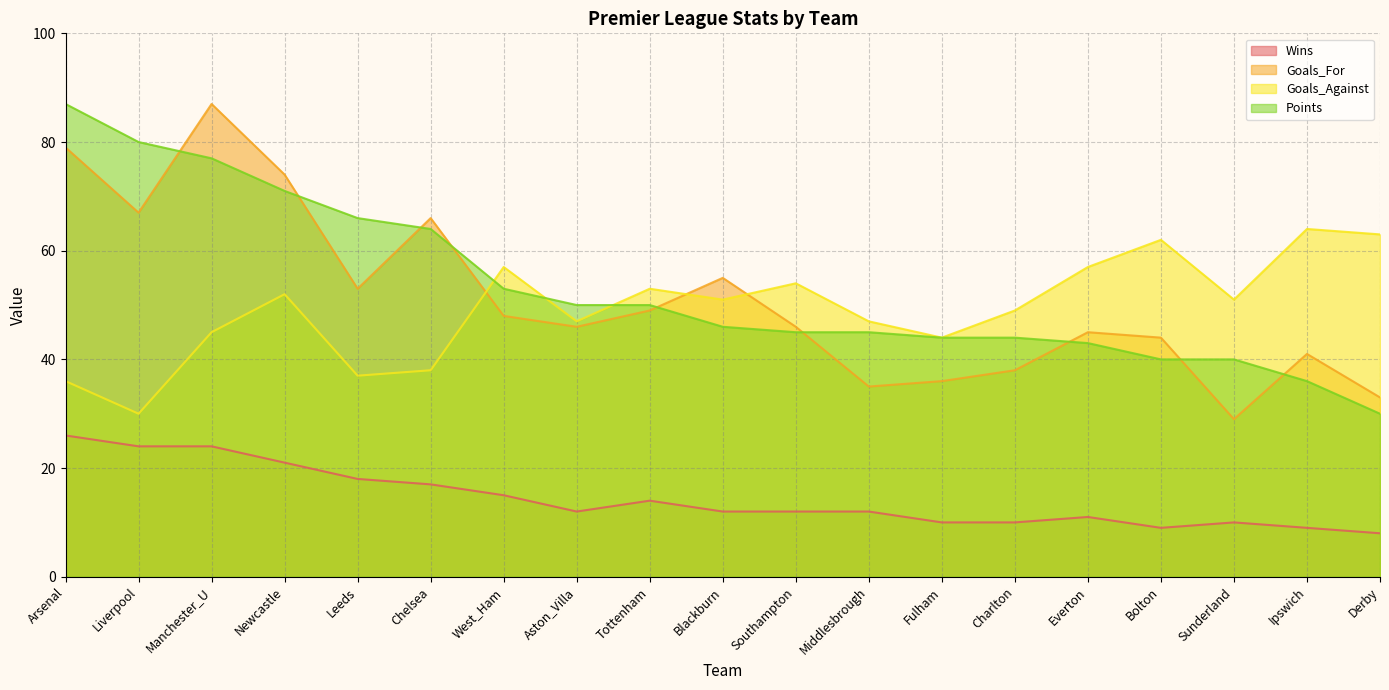

True or false: Points has more than 1 interior local peaks.

False